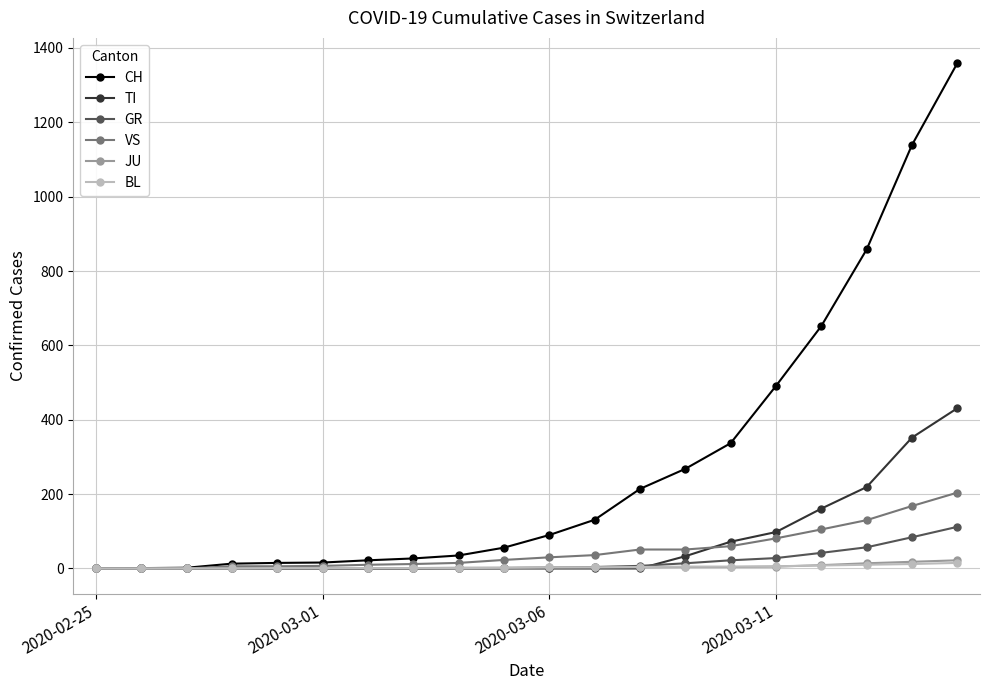

What is the maximum value shown in the chart?

1359